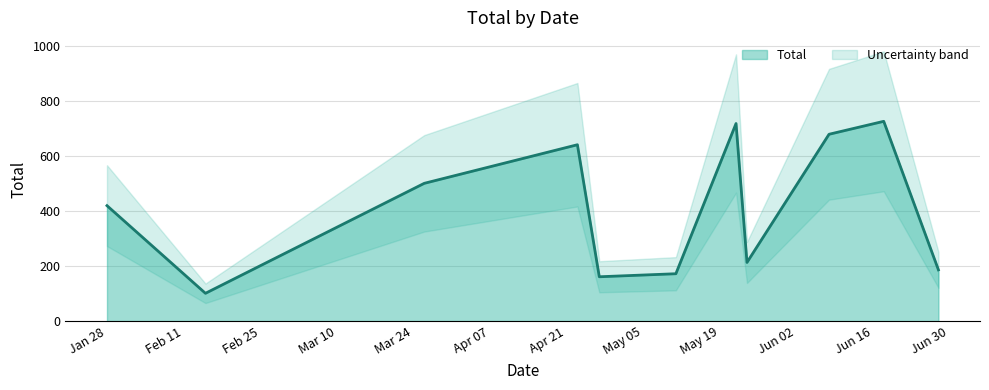

How many lines are shown in the chart?

1